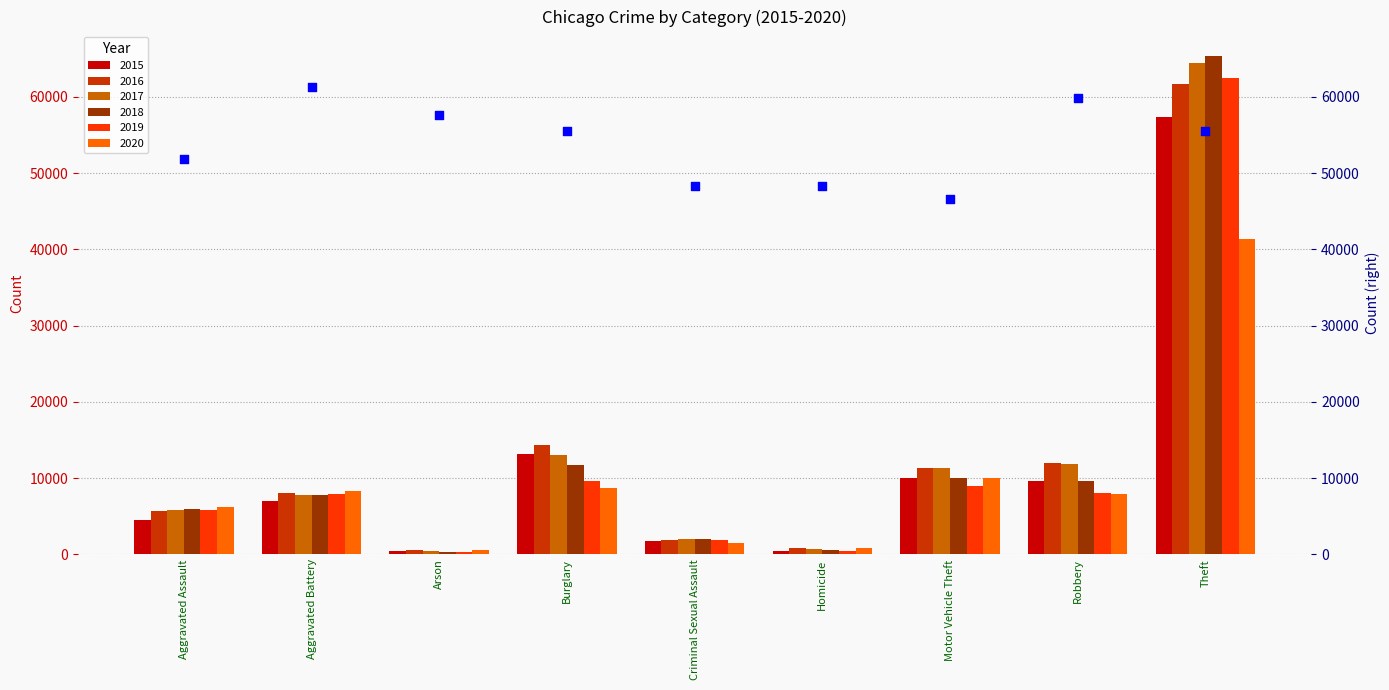

Which series has the largest Y range (max minus min)?

2018